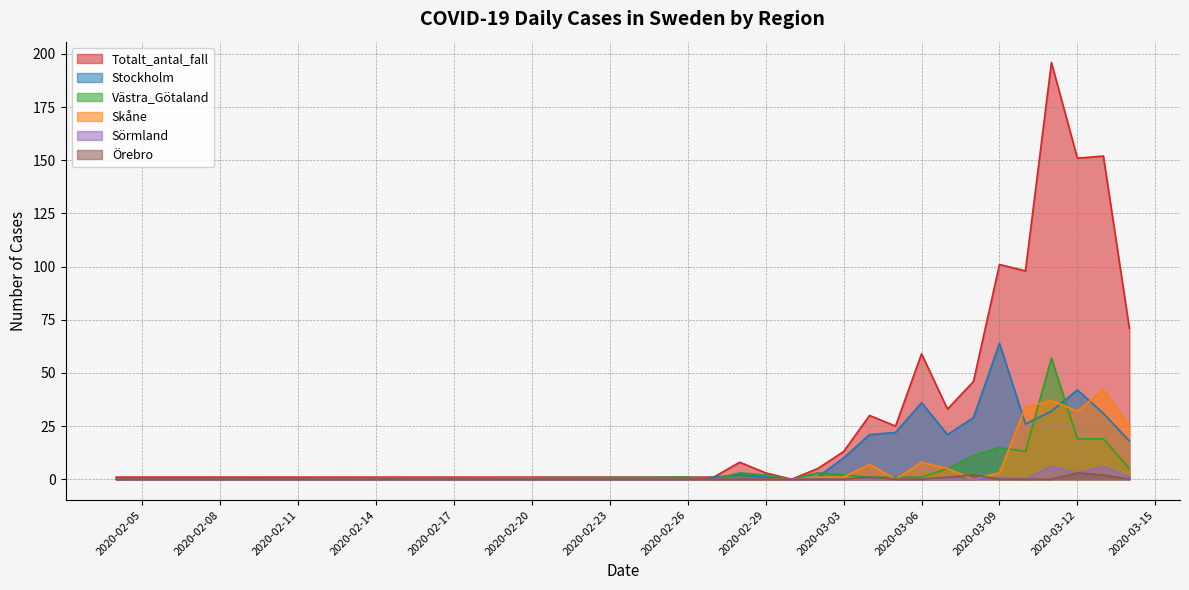

The Stockholm series shows 0 at 2020-02-04. True or false?

True